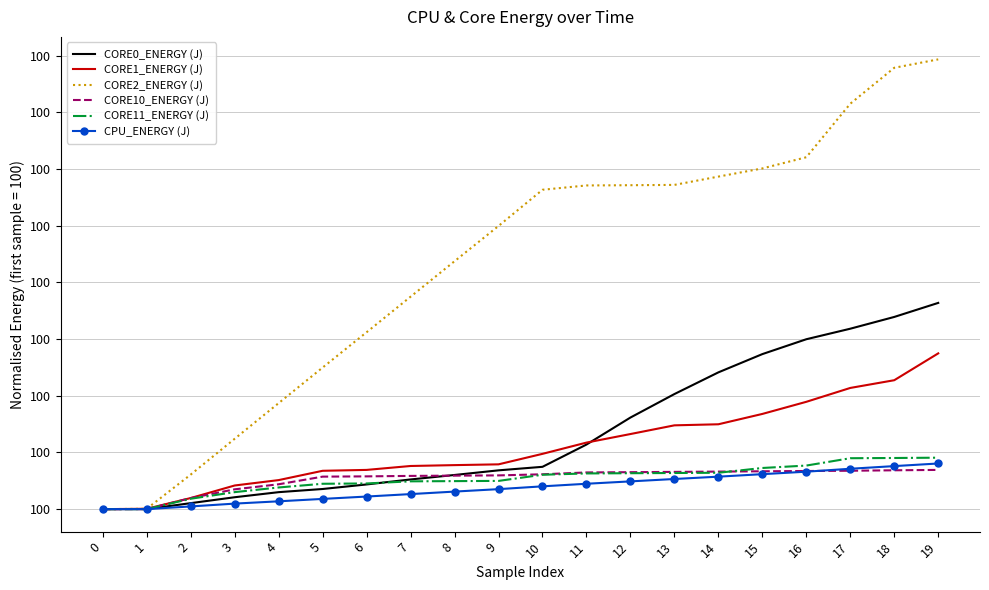

What is the smallest value displayed?

100.0